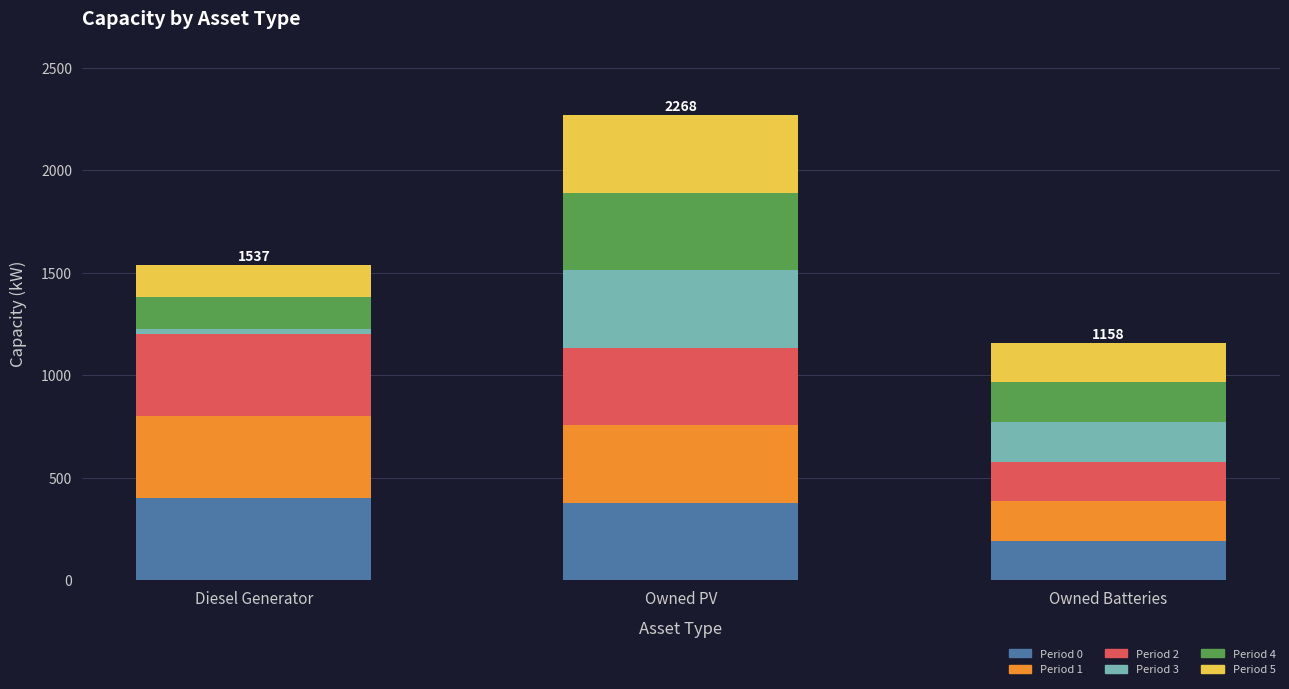

What is the average value of the Period 0 series?

324